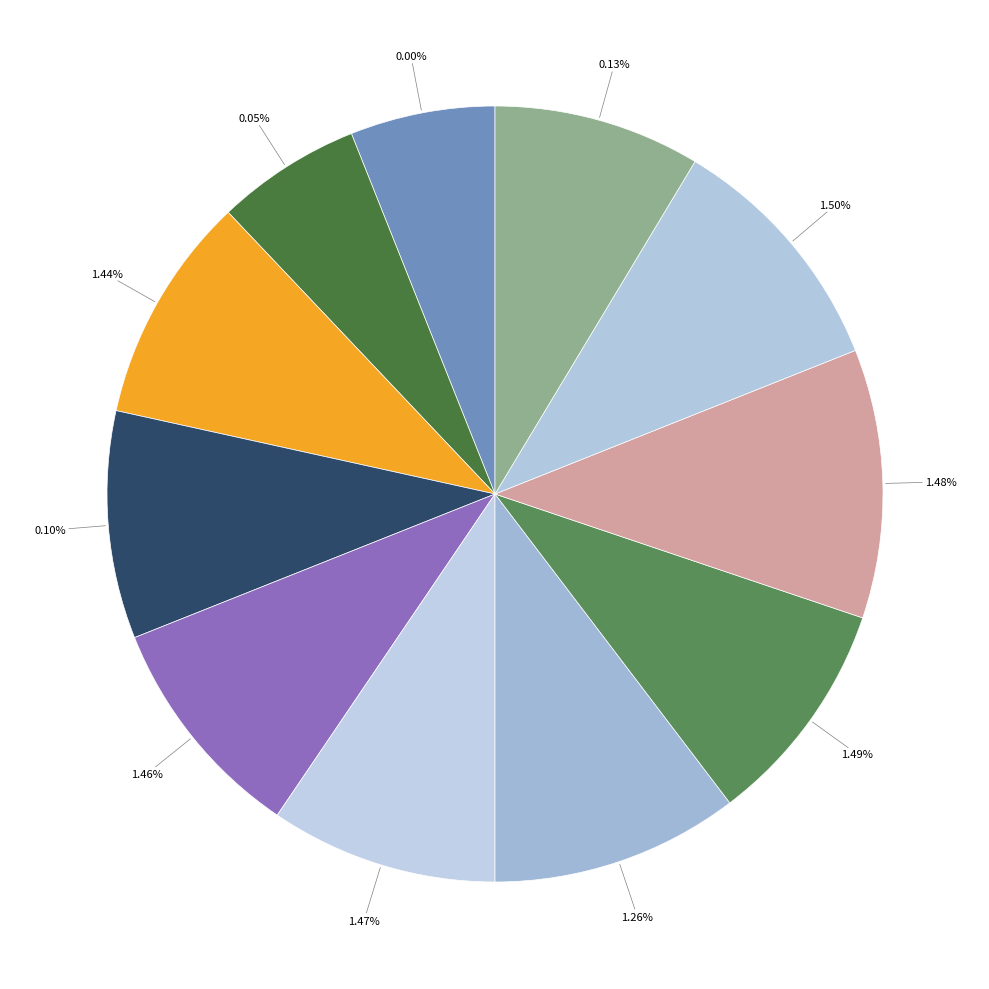

Is there any slice that represents more than half of the pie?

No